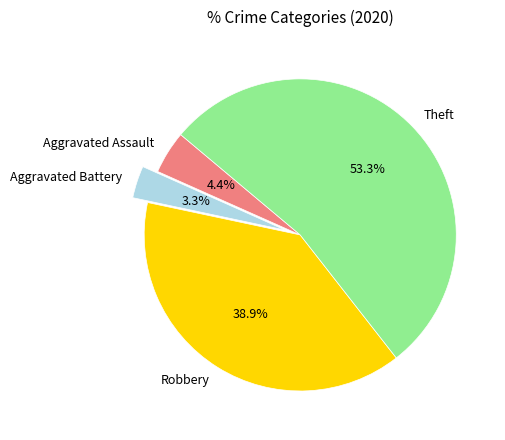

Combined, do Theft and Robbery account for over 50%?

Yes